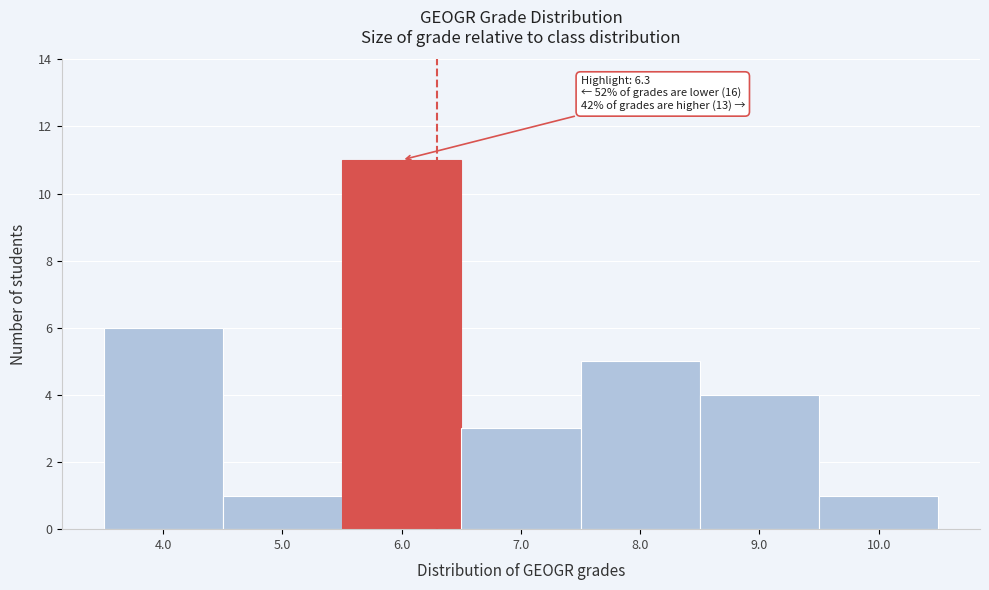

Which range on the x-axis has the tallest bar?

5.5 to 6.5